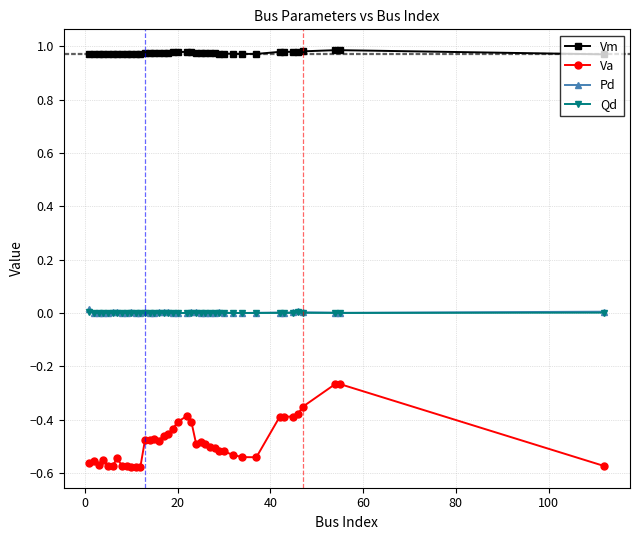

Which series has the largest total across all categories?

Vm